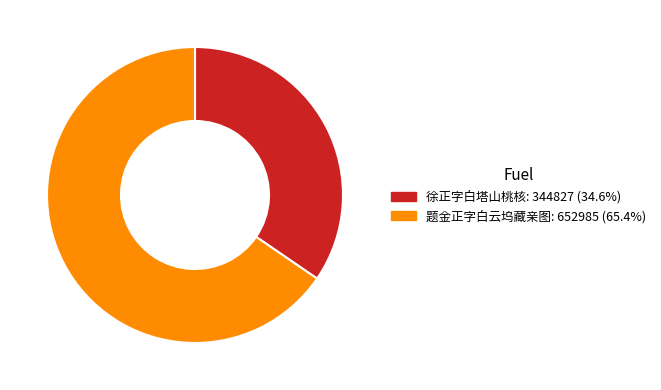

What is the ratio of the value at 徐正字白塔山桃核 to the value at 题金正字白云坞藏亲图?

0.5